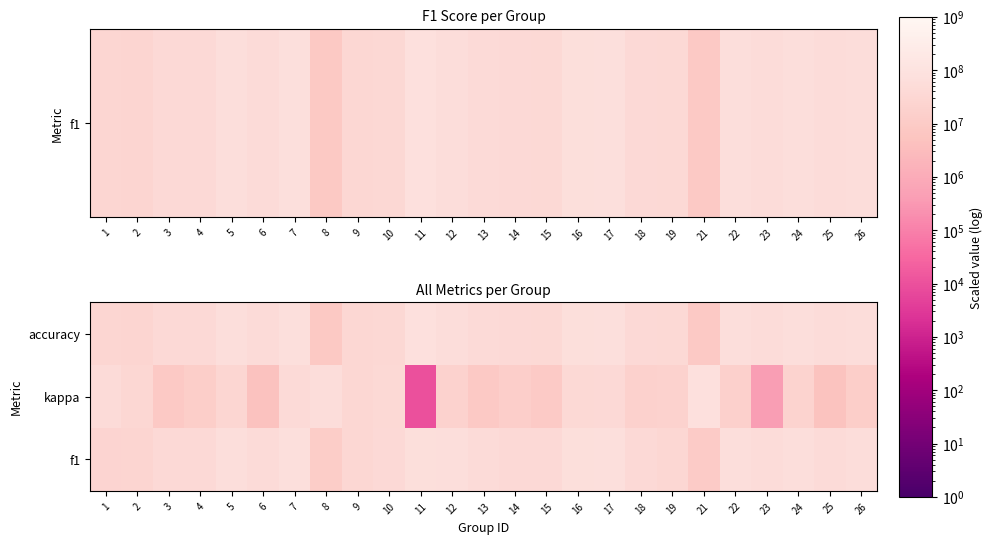

Rank the series by their maximum value, from lowest to highest.

f1, accuracy, kappa